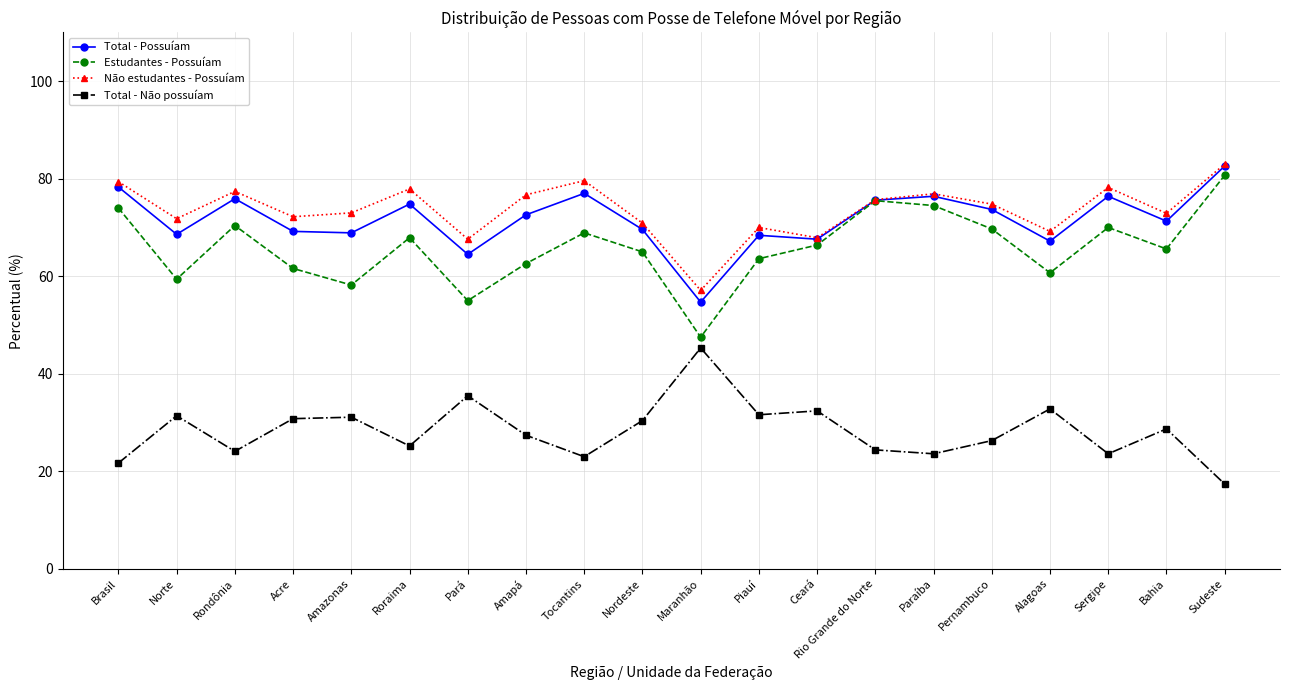

True or false: Total - Possuíam and Total - Não possuíam cross at least once.

False